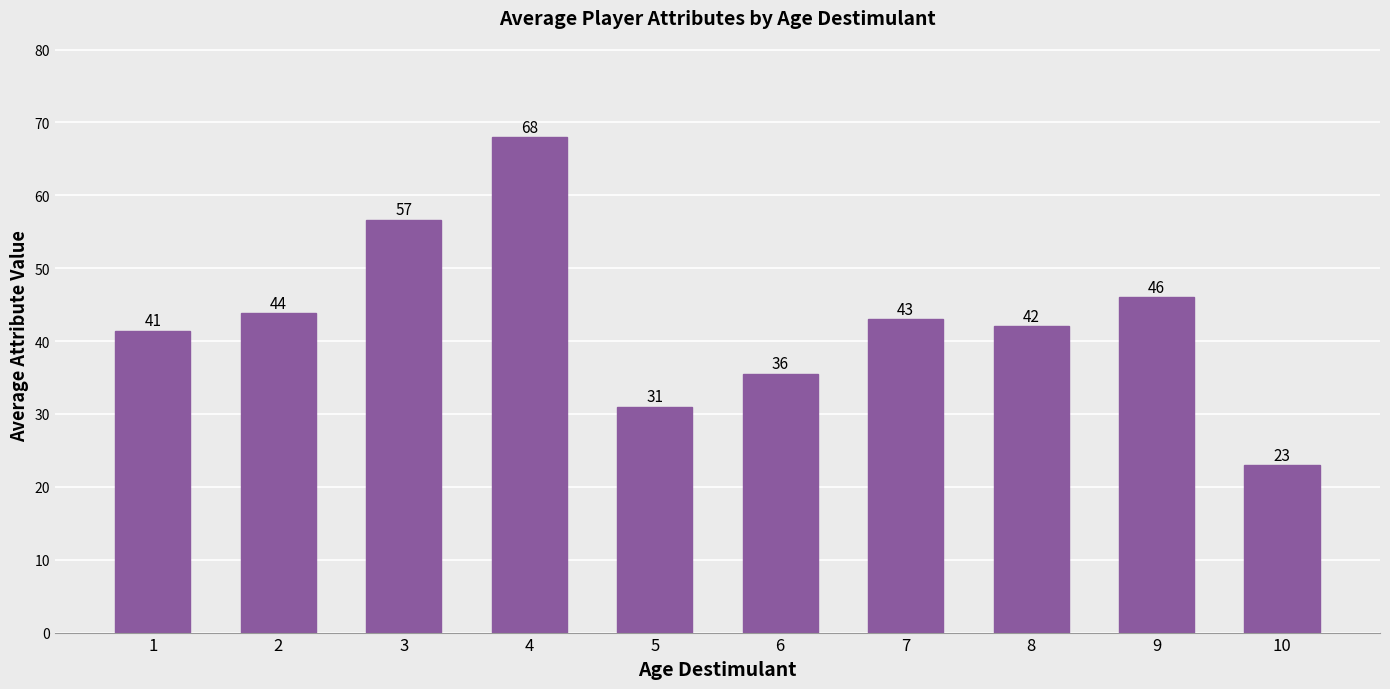

Approximately how many times larger is the value at 4 compared to 7?

1.6